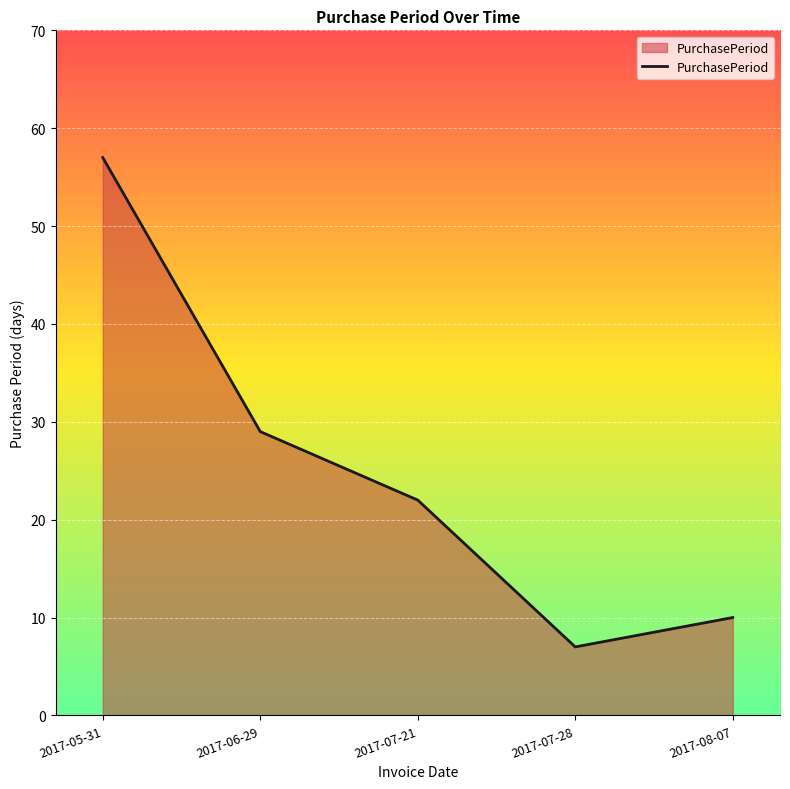

What is the ratio of the value at 2017-06-29 to the value at 2017-07-21?

1.3